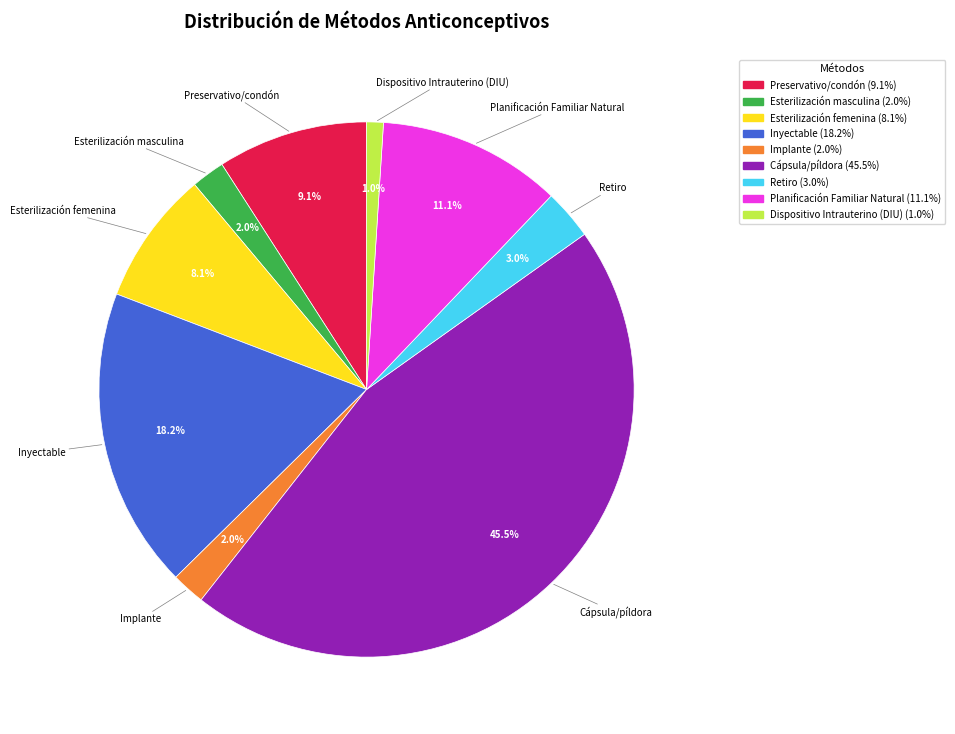

To the nearest percent, what is the difference between the largest and smallest slice percentages?

44%